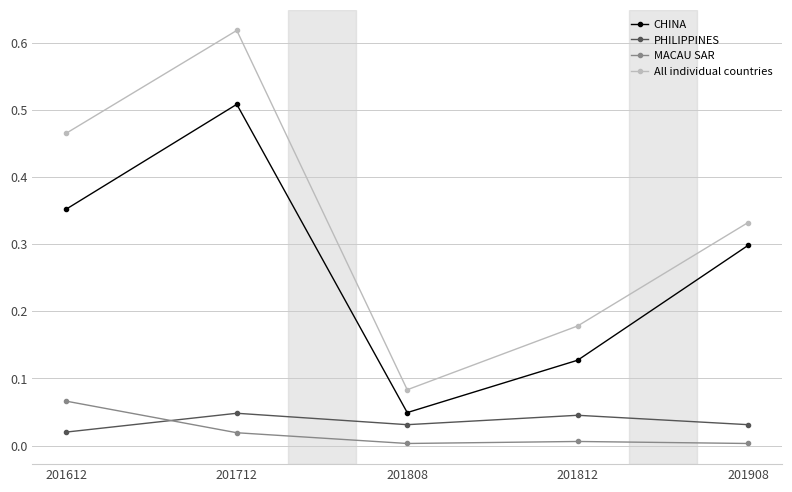

At how many categories does at least one series exceed 0?

5